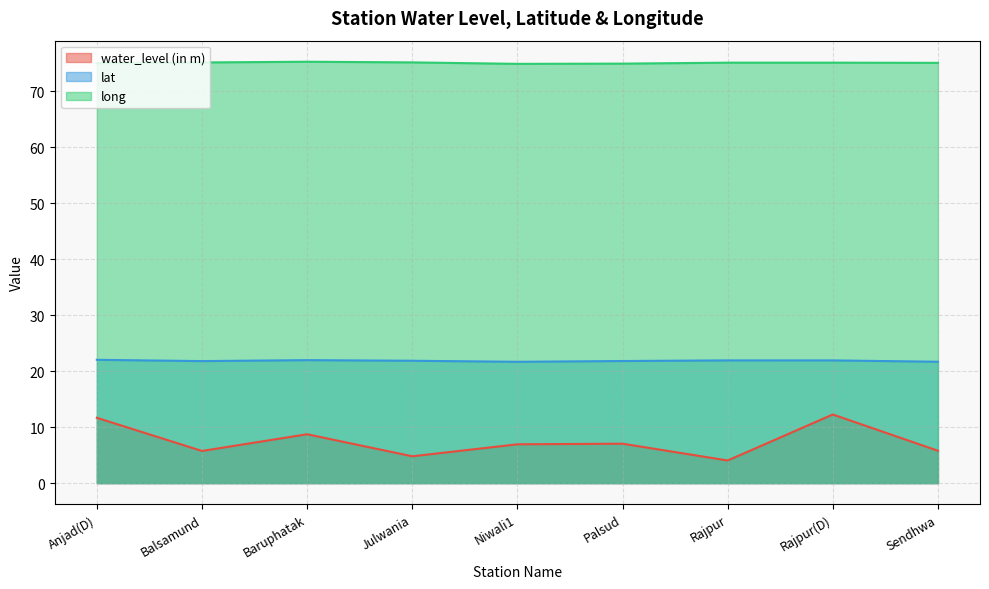

True or false: water_level (in m) and long intersect in this chart.

False